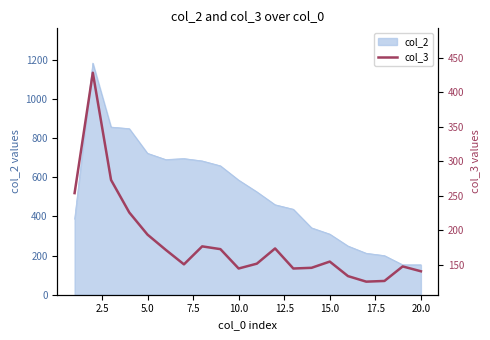

What is the lowest value of the col_2 series?

153